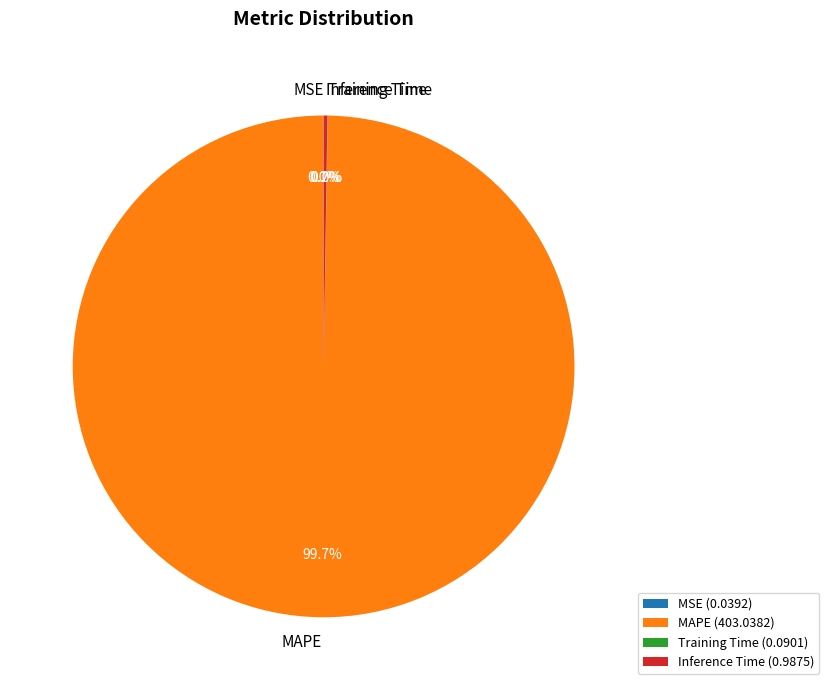

Is there any slice that represents more than half of the pie?

Yes